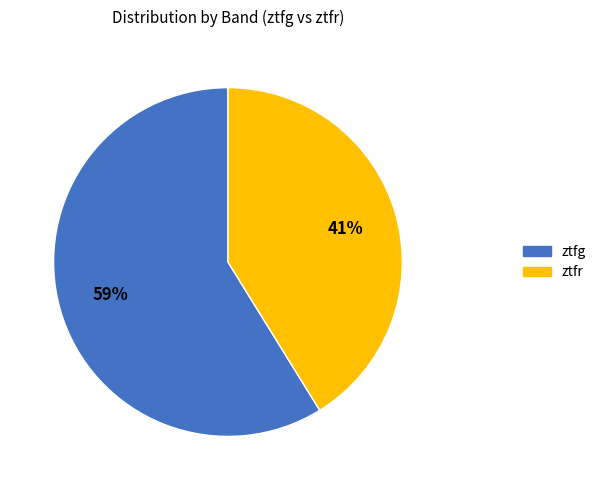

Which has a higher value, ztfr or ztfg?

ztfg